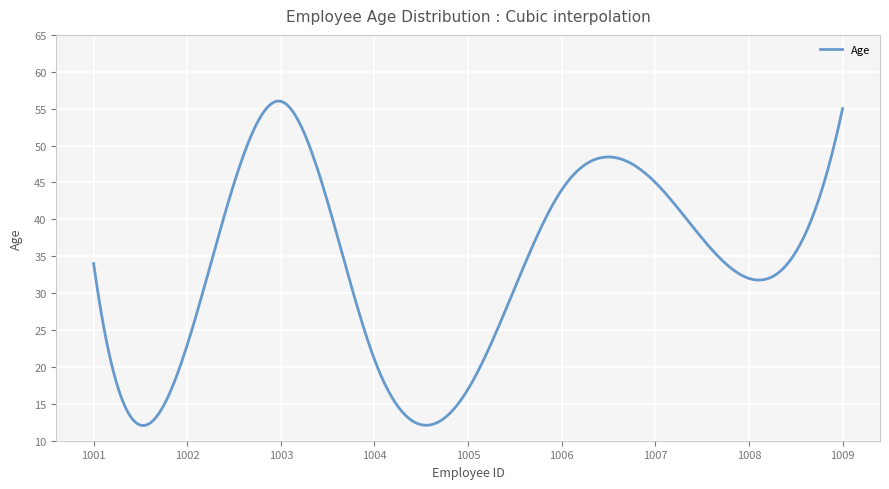

What is the smallest value displayed?

12.1